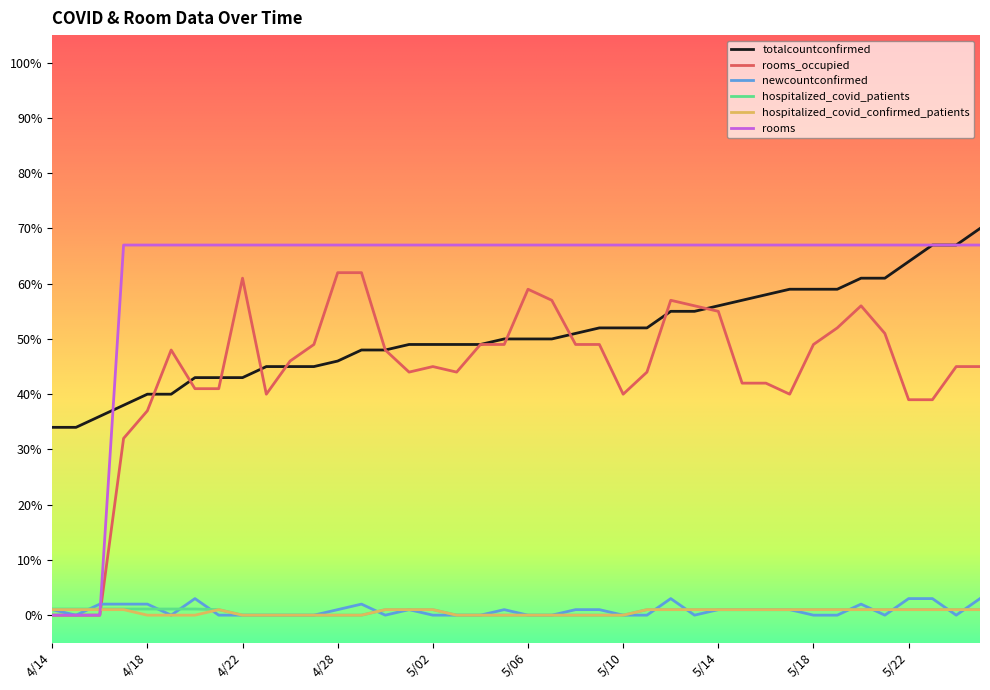

True or false: newcountconfirmed and totalcountconfirmed cross at least once.

False